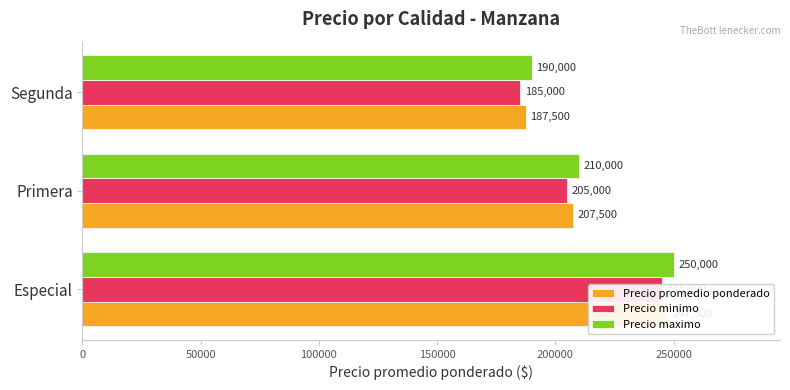

Which series has the largest total across all categories?

Precio maximo